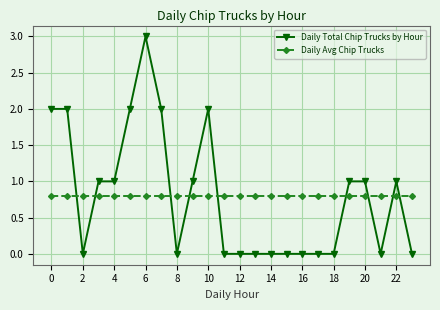

List the series in order of their peak value, lowest first.

Daily Avg Chip Trucks, Daily Total Chip Trucks by Hour